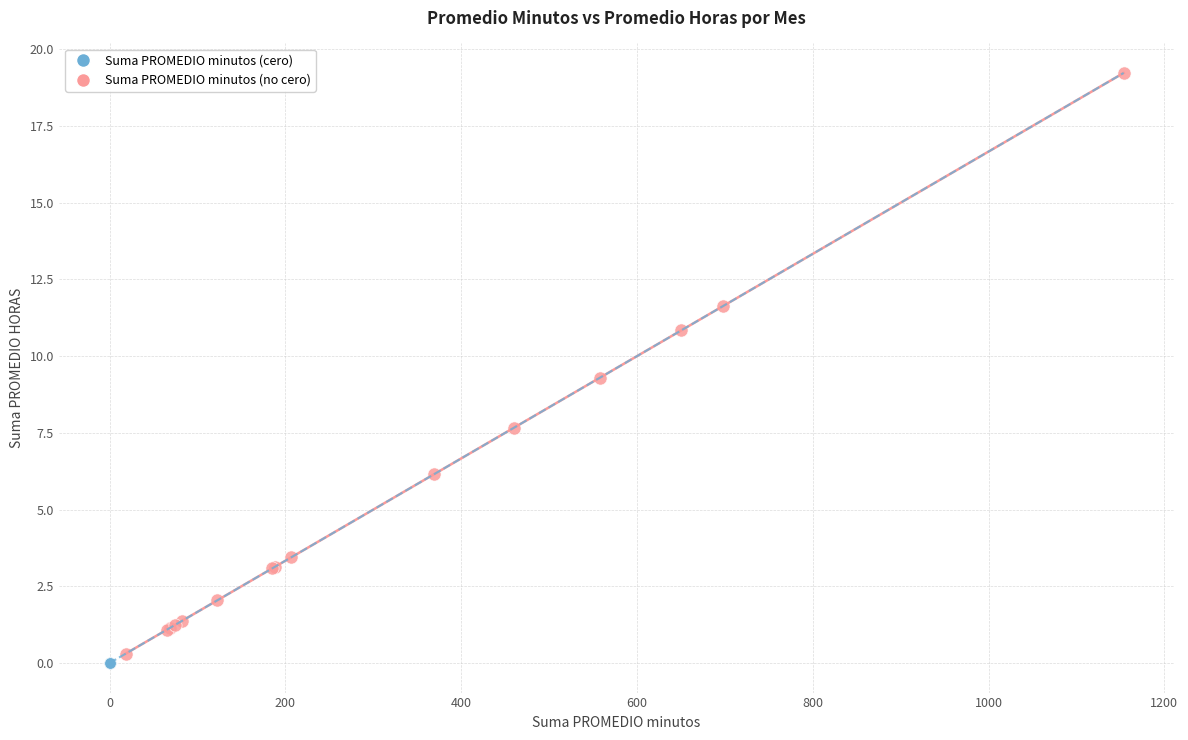

Which series reaches the maximum Y coordinate?

Suma PROMEDIO minutos (no cero)